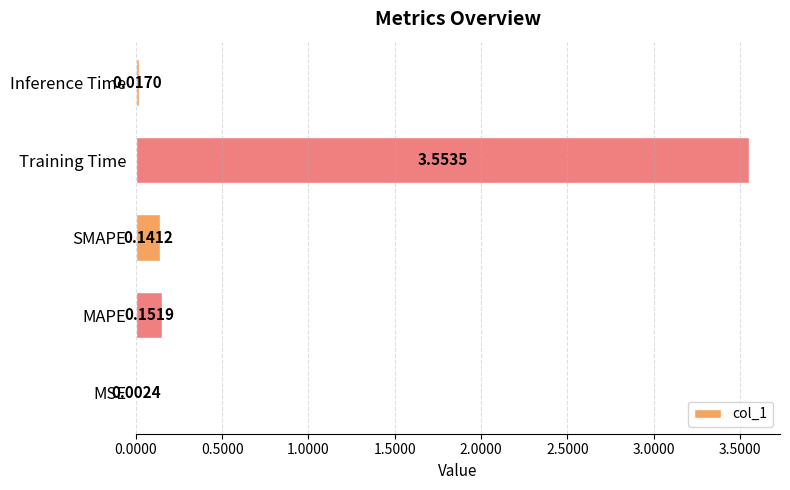

Which has a higher value, MAPE or Inference Time?

MAPE